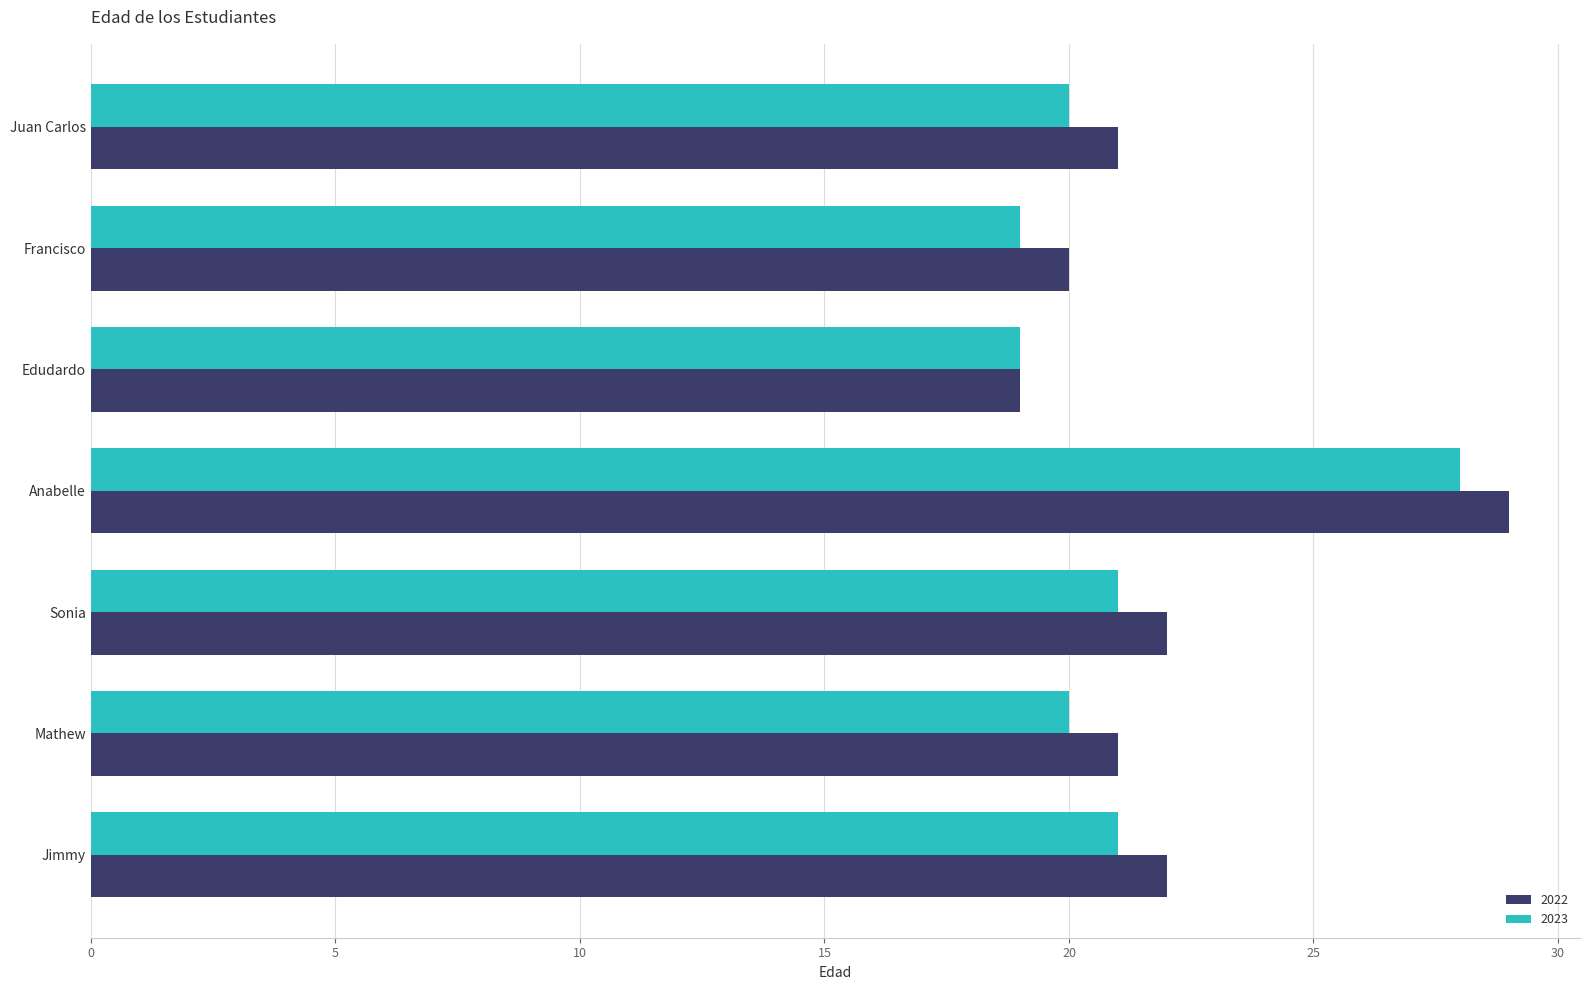

What is the total value across all series at Anabelle?

57